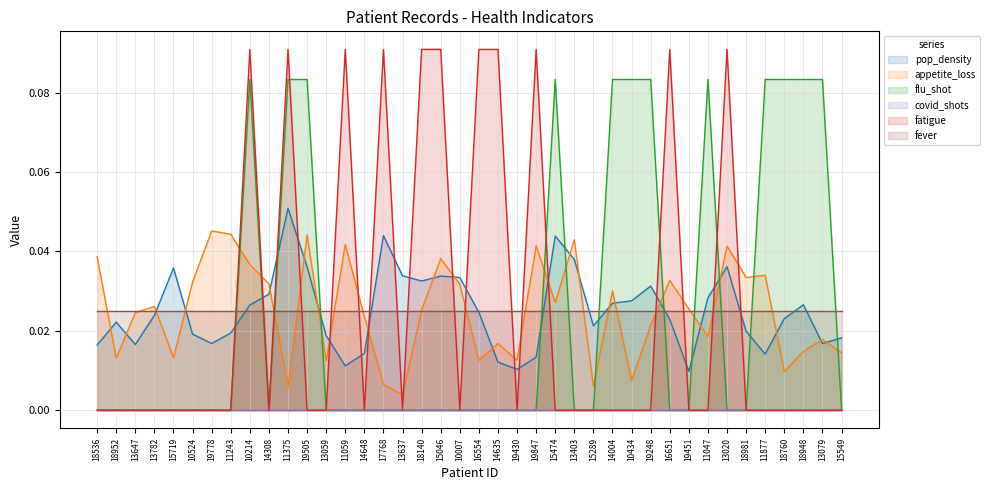

At how many categories does at least one series exceed 0?

40